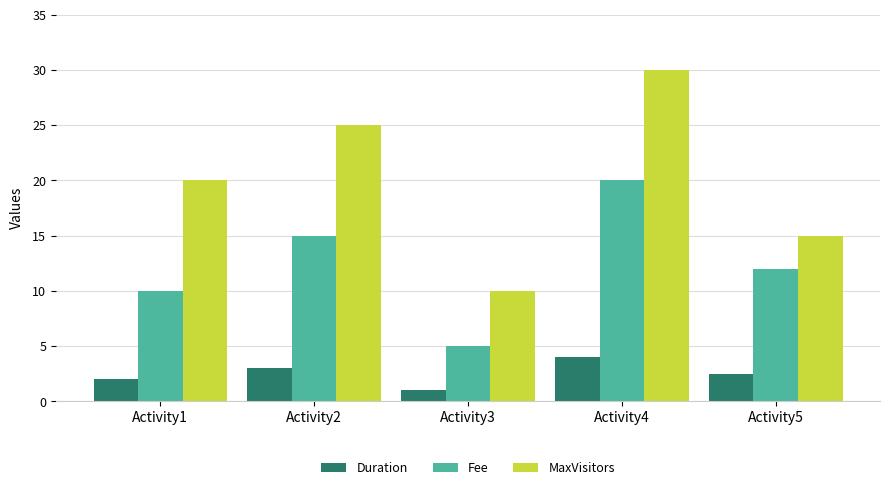

Which series has the widest spread of values?

MaxVisitors